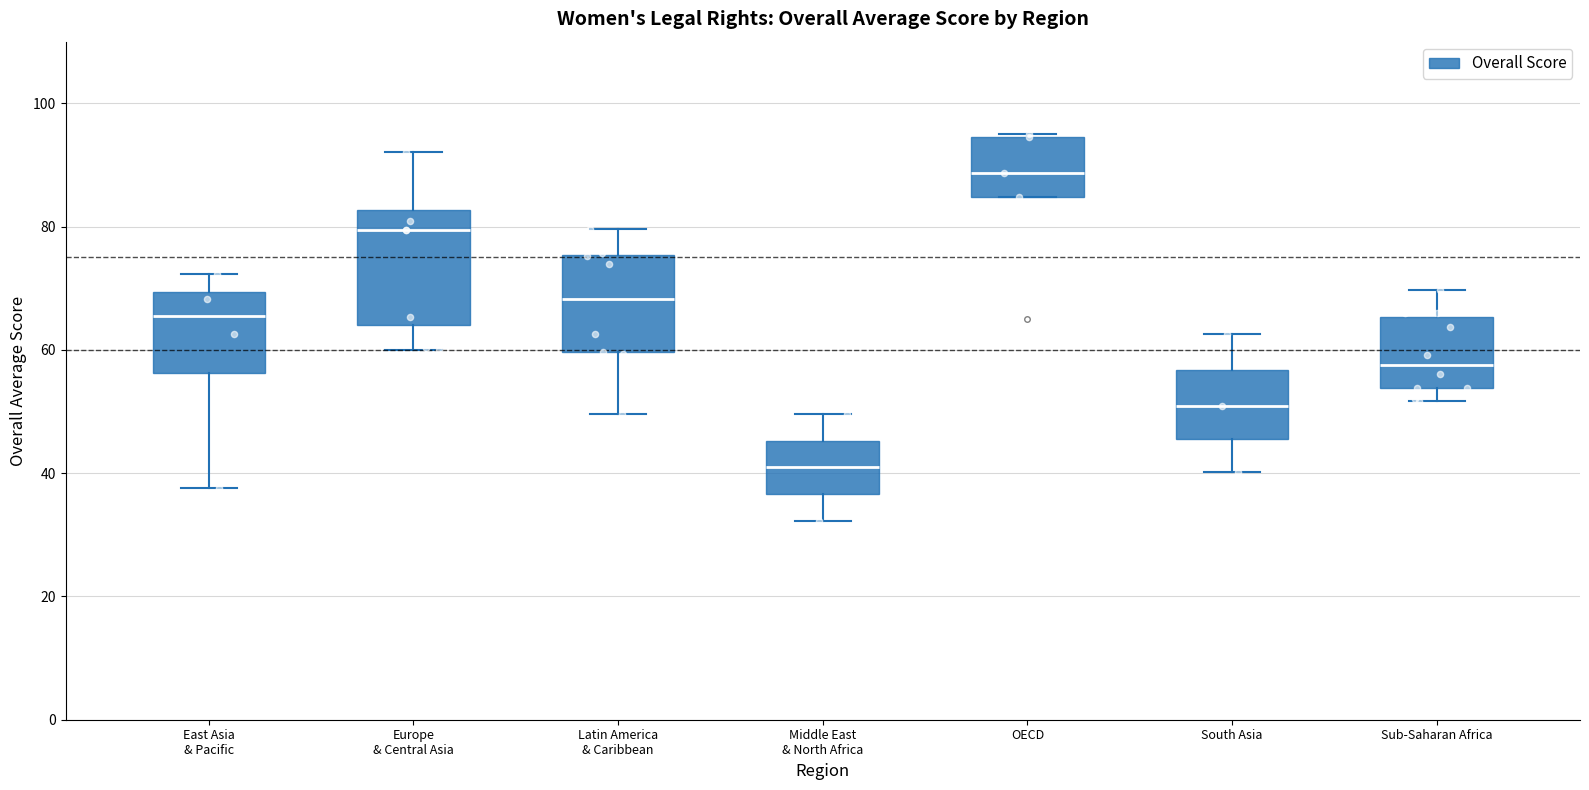

Comparing the boxes themselves (not the whiskers), which one is the tallest?

Europe & Central Asia